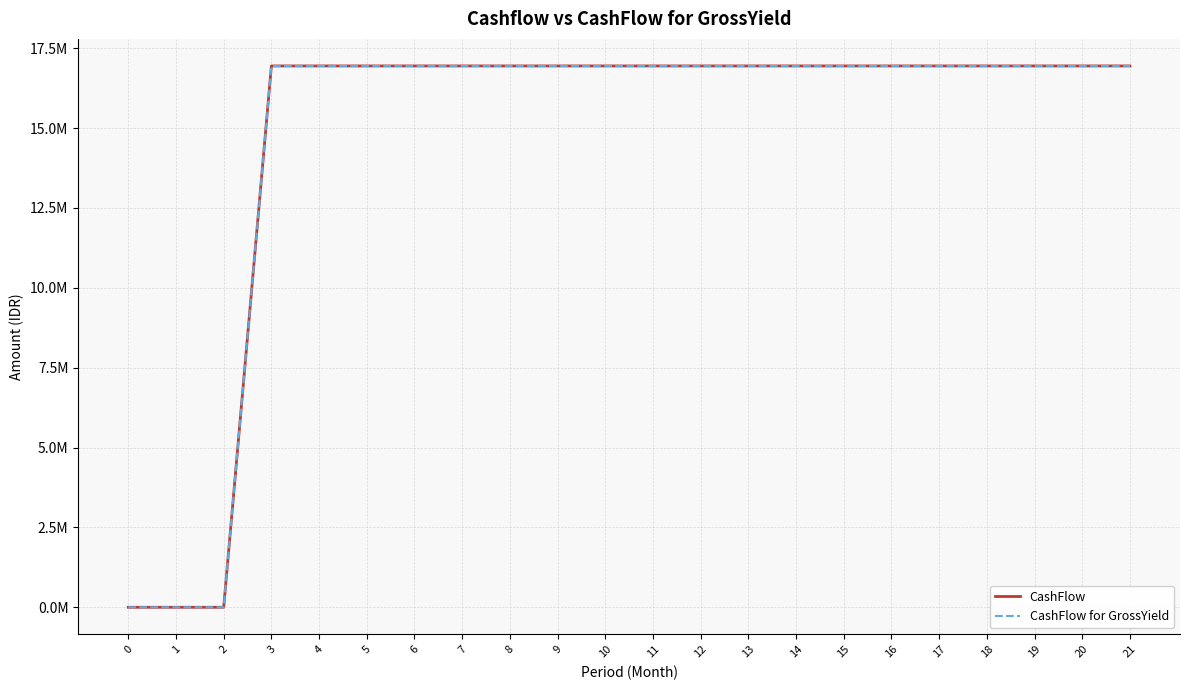

The CashFlow for GrossYield series shows 16942046.0 at 8. True or false?

True